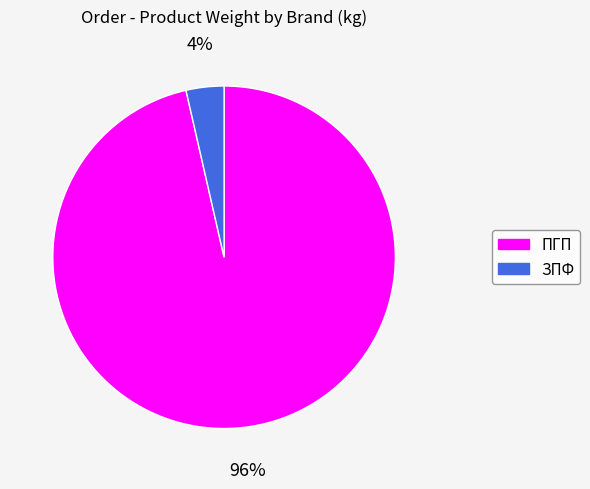

The ЗПФ slice represents 9% of the pie. True or false?

False